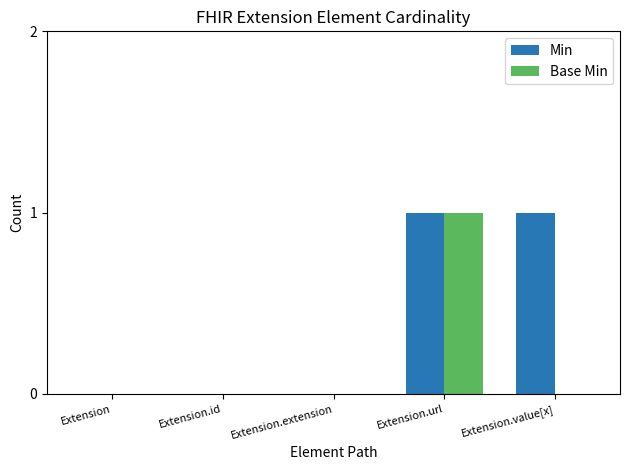

The value of Min at Extension.id is 1. True or false?

False